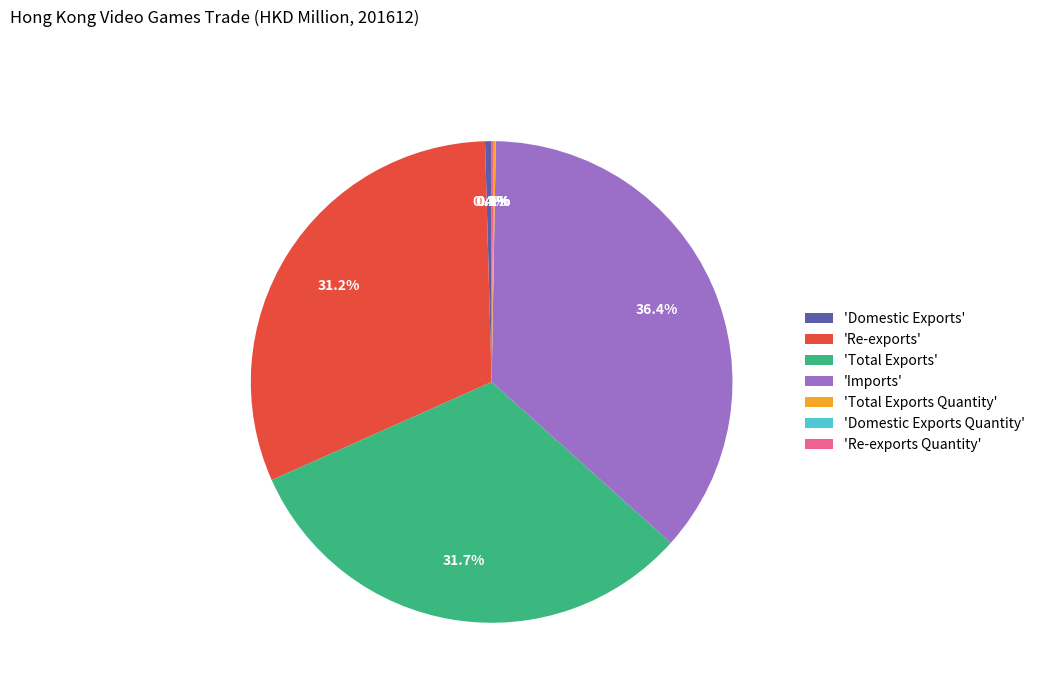

Is there a majority slice in this chart?

No